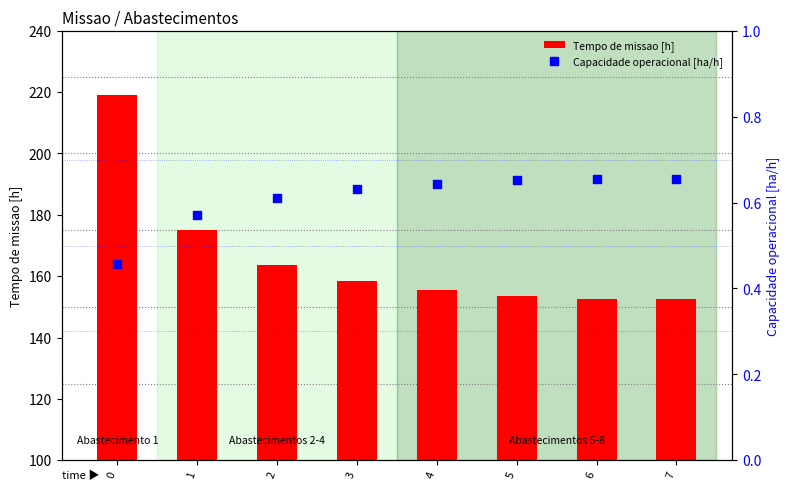

Which series reaches the minimum Y coordinate?

Capacidade operacional [ha/h]